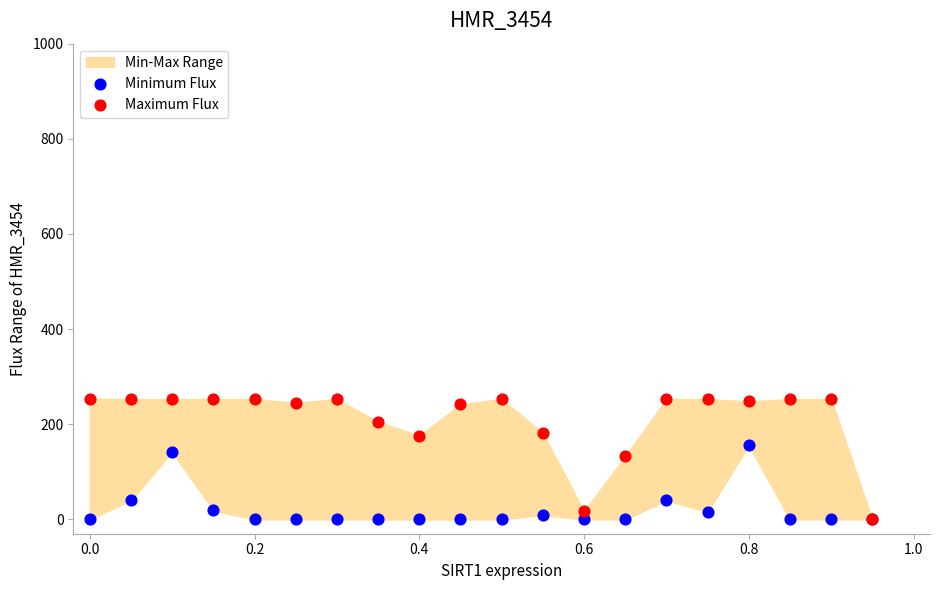

Which series reaches the minimum Y coordinate?

Minimum Flux